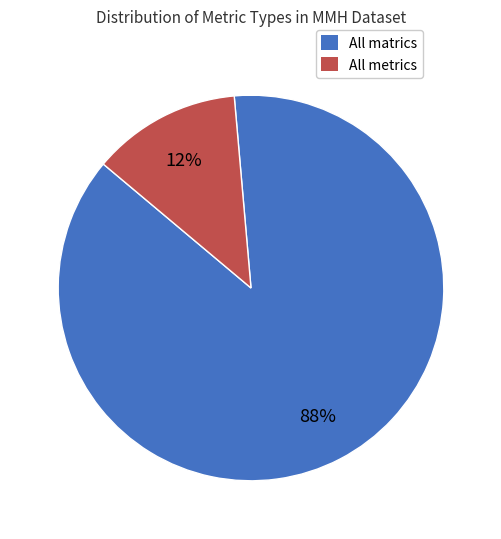

Do All matrics and All metrics together represent more than half of the pie?

Yes